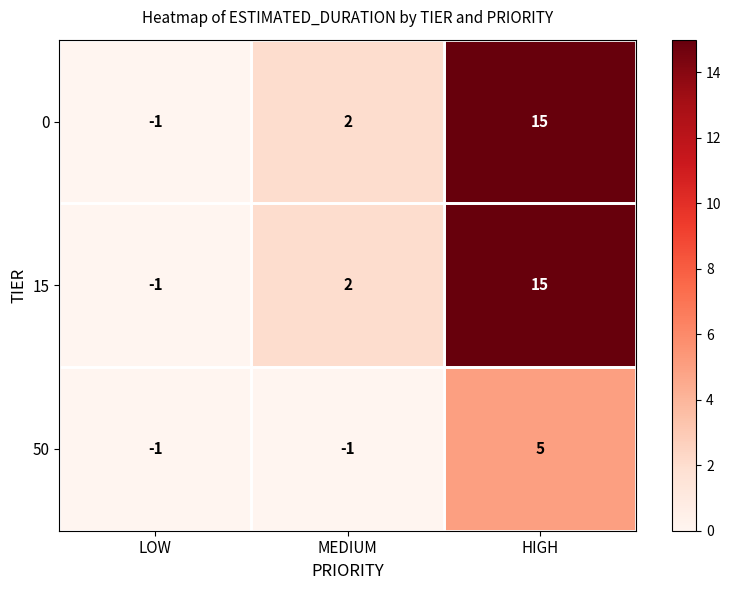

The 50 series shows -1 at LOW. True or false?

True